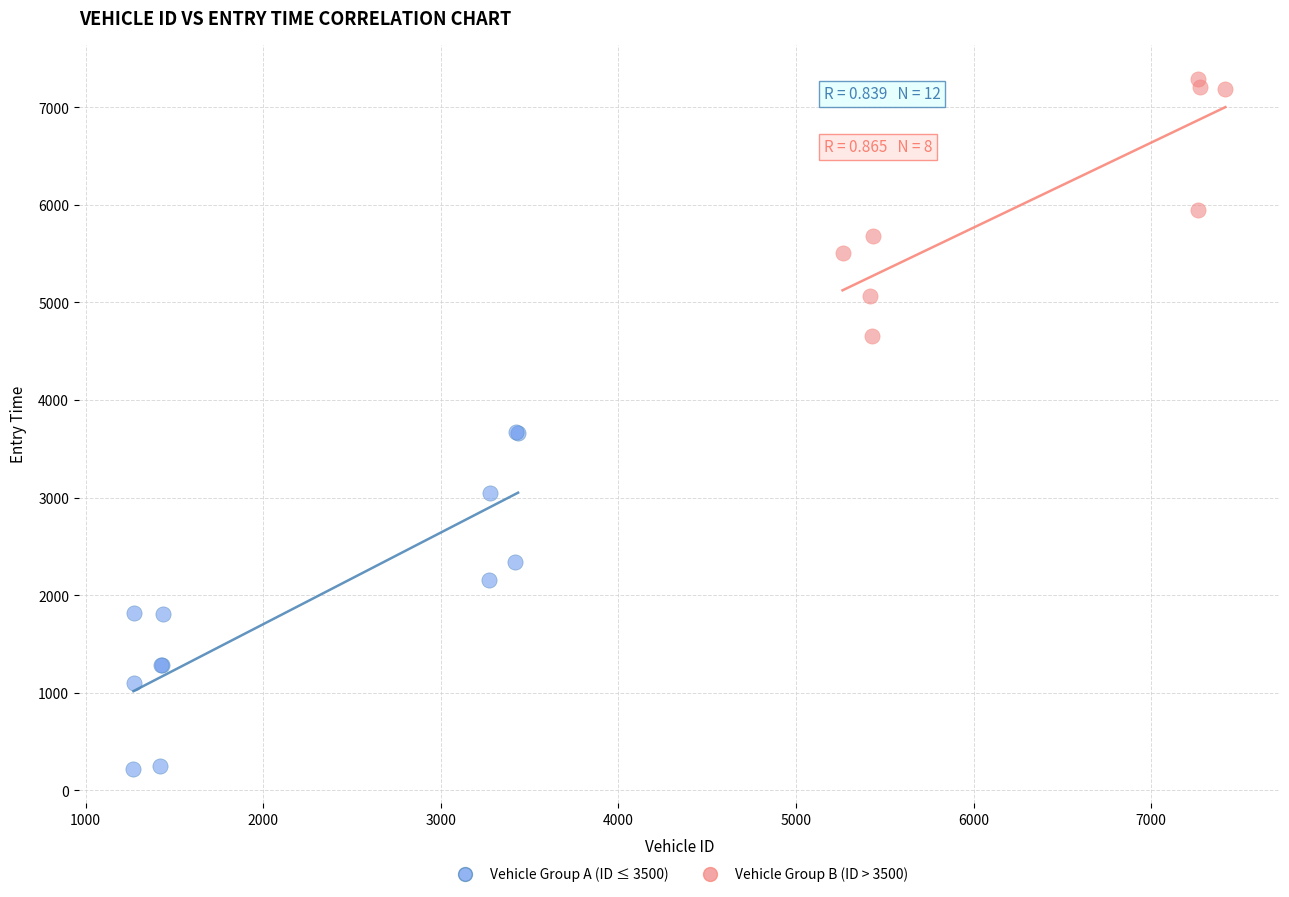

Which series reaches the maximum Y coordinate?

Vehicle Group B (ID > 3500)